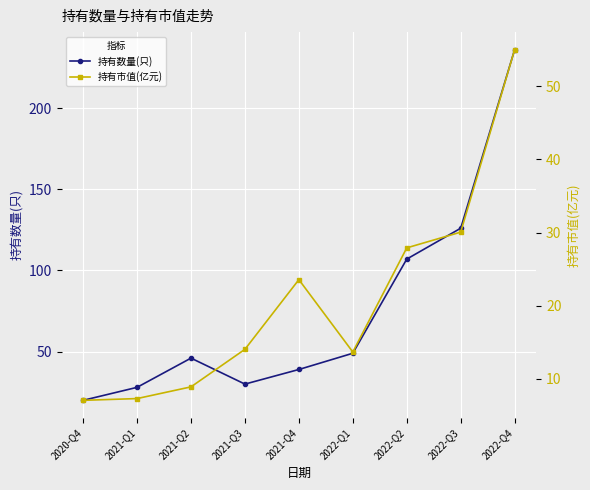

Which has a higher value, 2021-Q3 or 2020-Q4?

2021-Q3